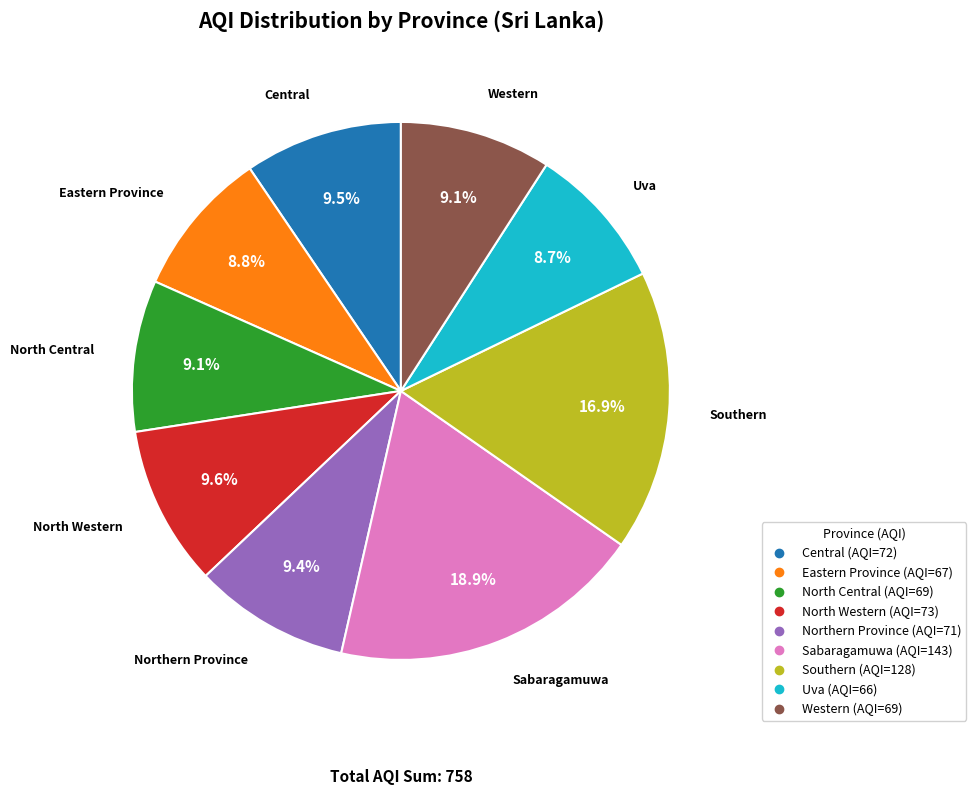

To the nearest percent, what is the combined percentage of Western and North Western?

19%